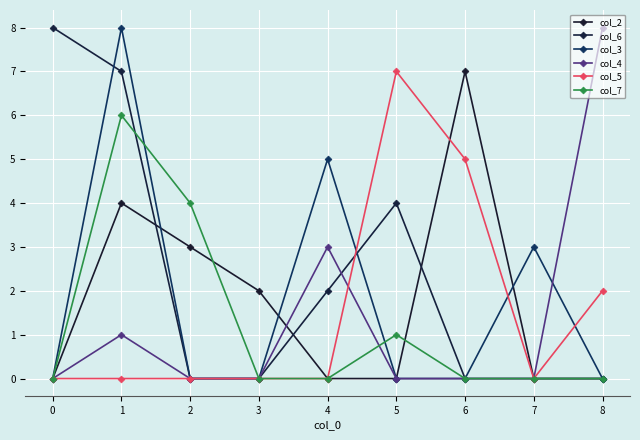

Where is the first local maximum for col_3?

1